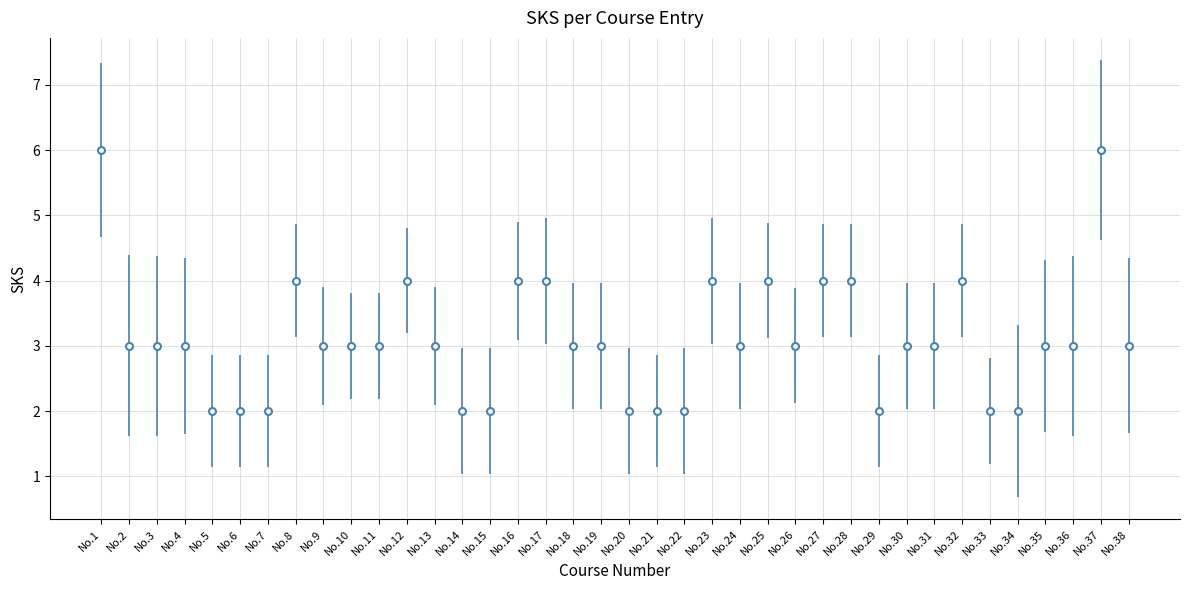

Reading right to left, transcribe all the data shown in this chart.

3	6	3	3	2	2	4	3	3	2	4	4	3	4	3	4	2	2	2	3	3	4	4	2	2	3	4	3	3	3	4	2	2	2	3	3	3	6